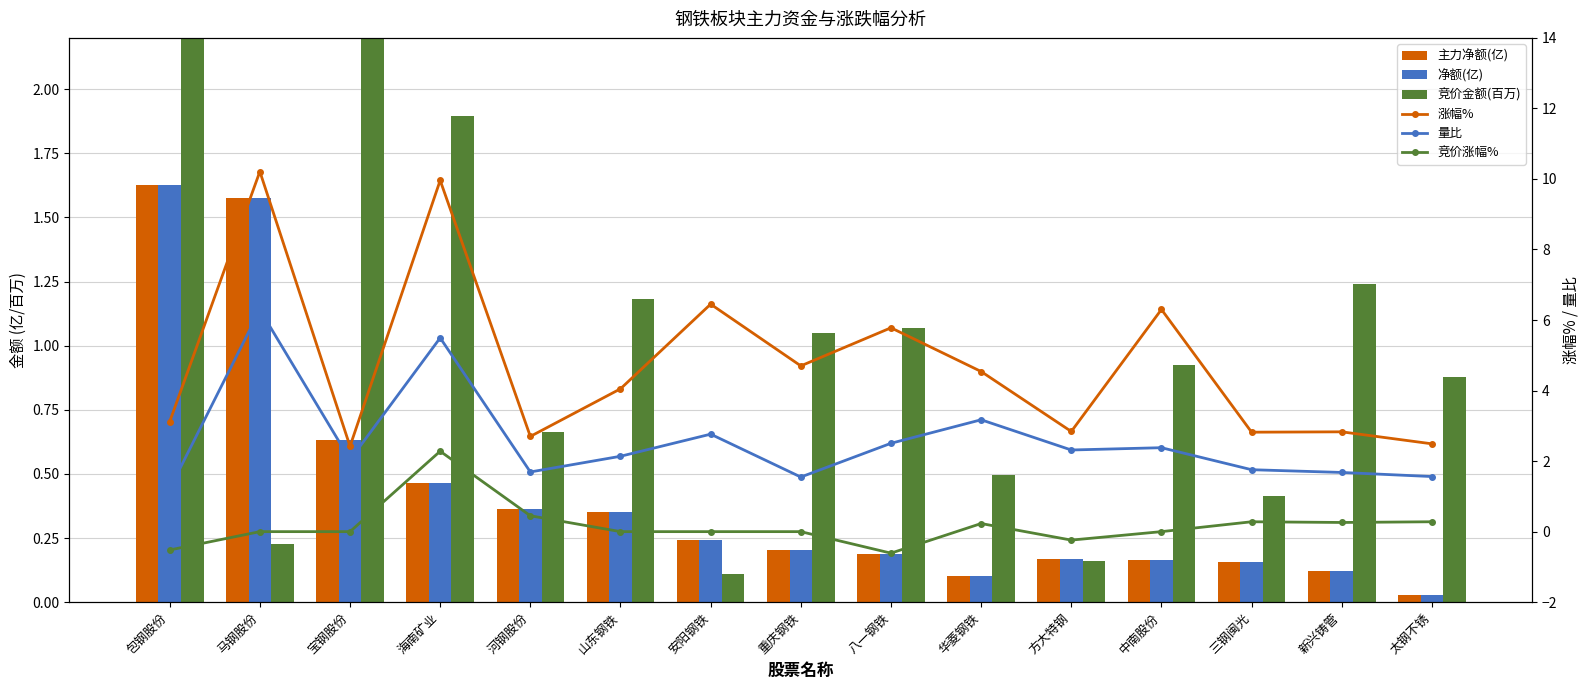

How many groups of bars are there?

15